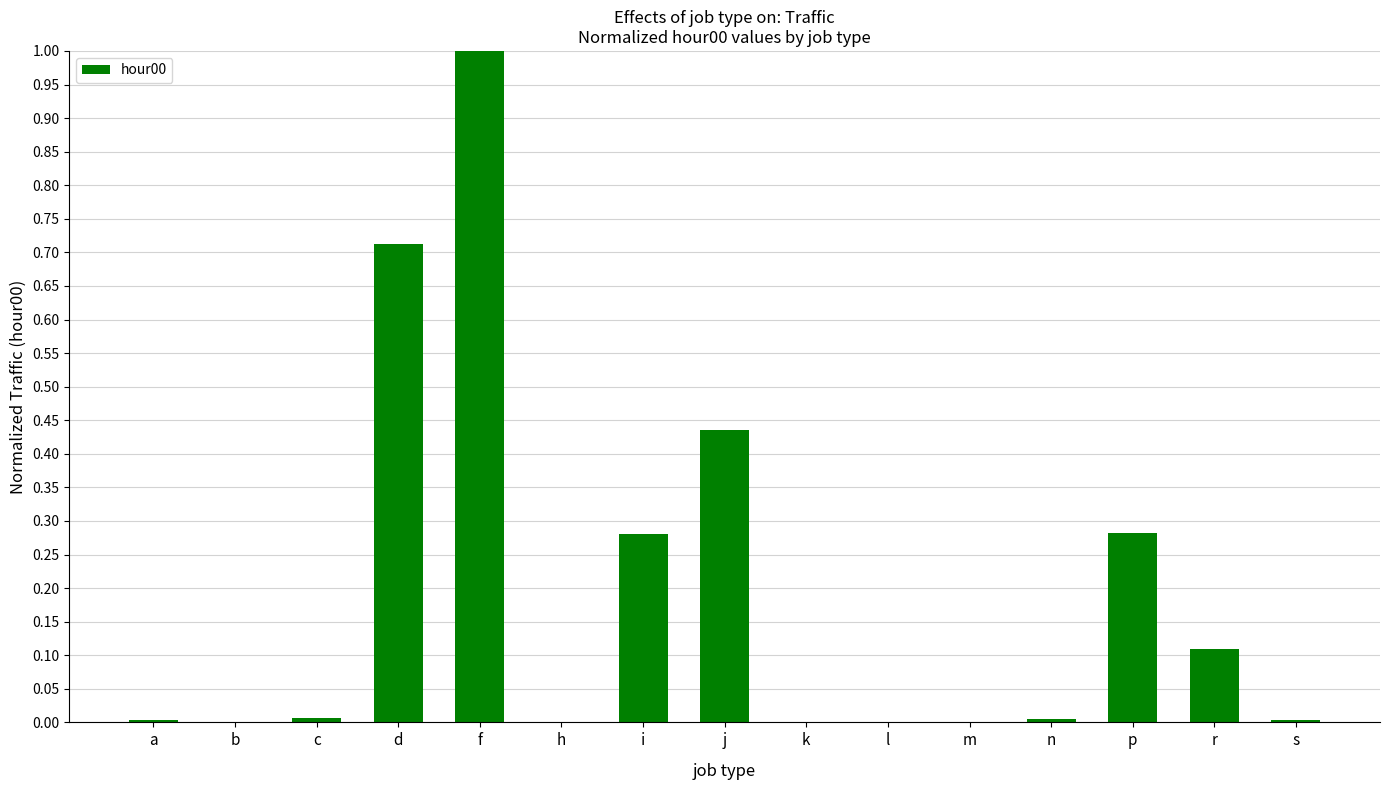

Are the bars horizontal?

No